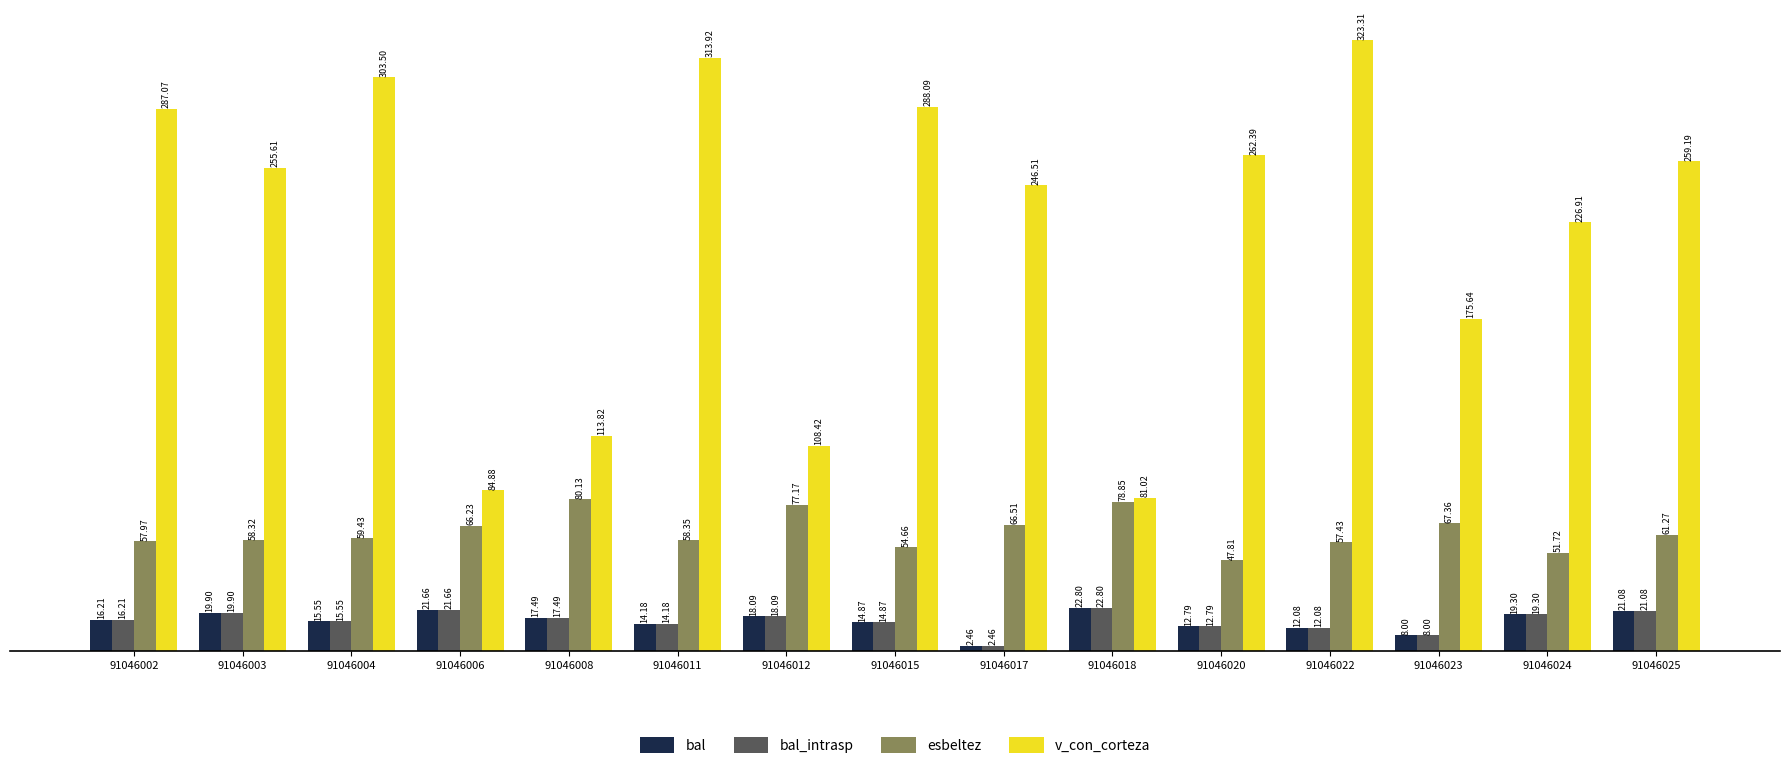

Between 91046012 and 91046015, which series saw the biggest shift?

v_con_corteza